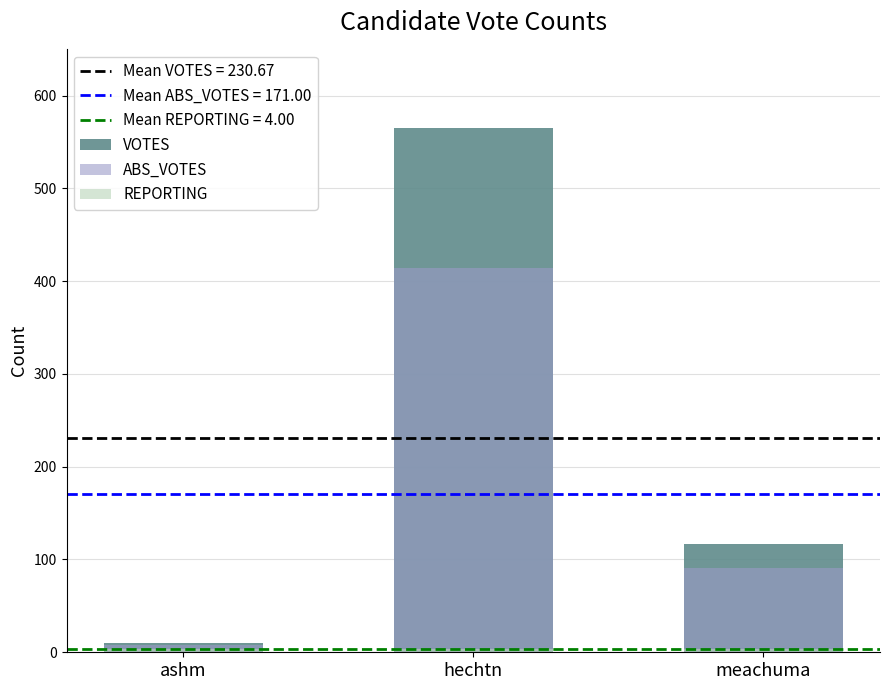

List the labels in order of REPORTING value, largest first.

ashm, hechtn, meachuma